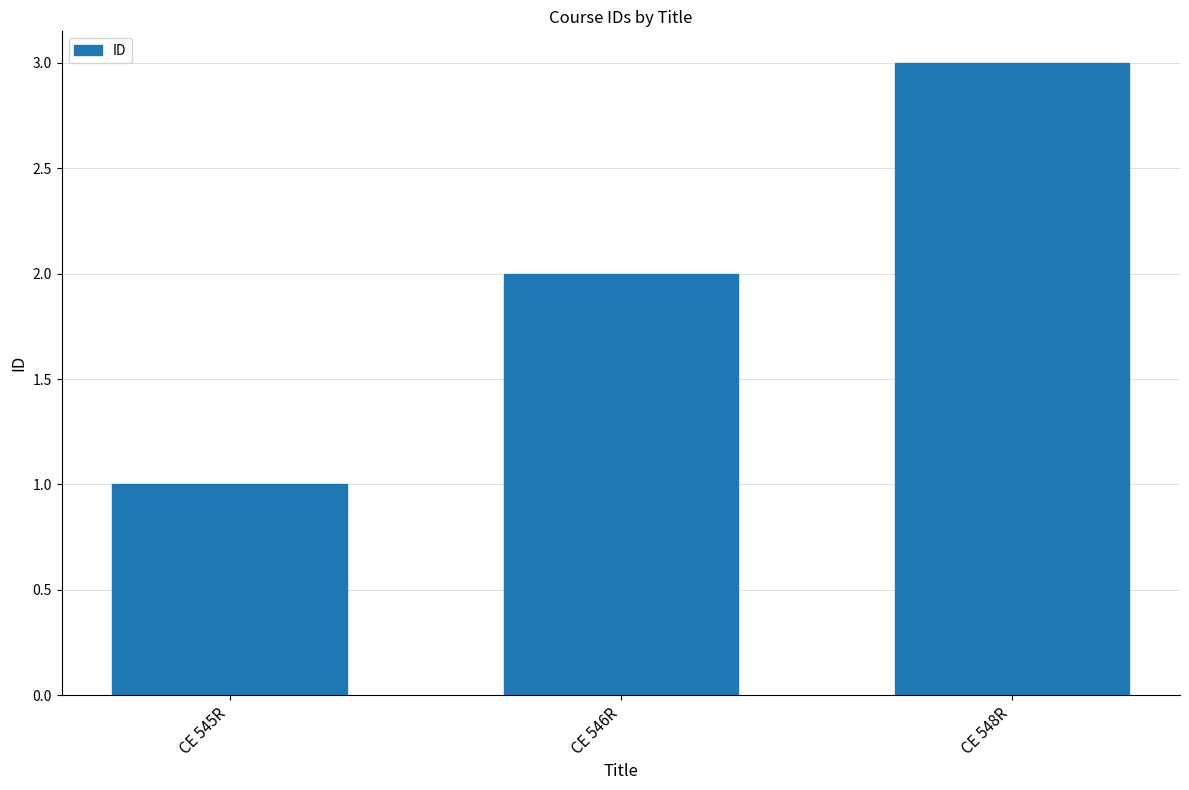

How many categories are shown in the chart?

3